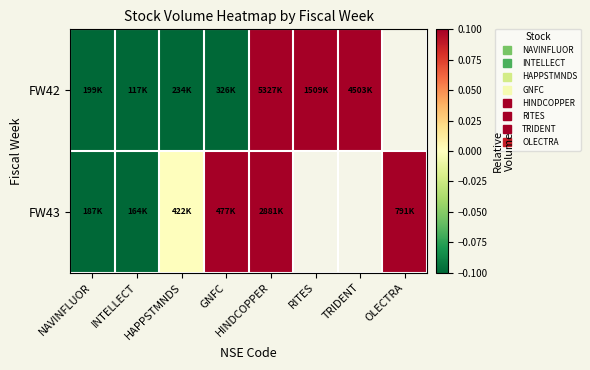

Is the value of FW43 at OLECTRA greater than the value of FW42 at HINDCOPPER?

No